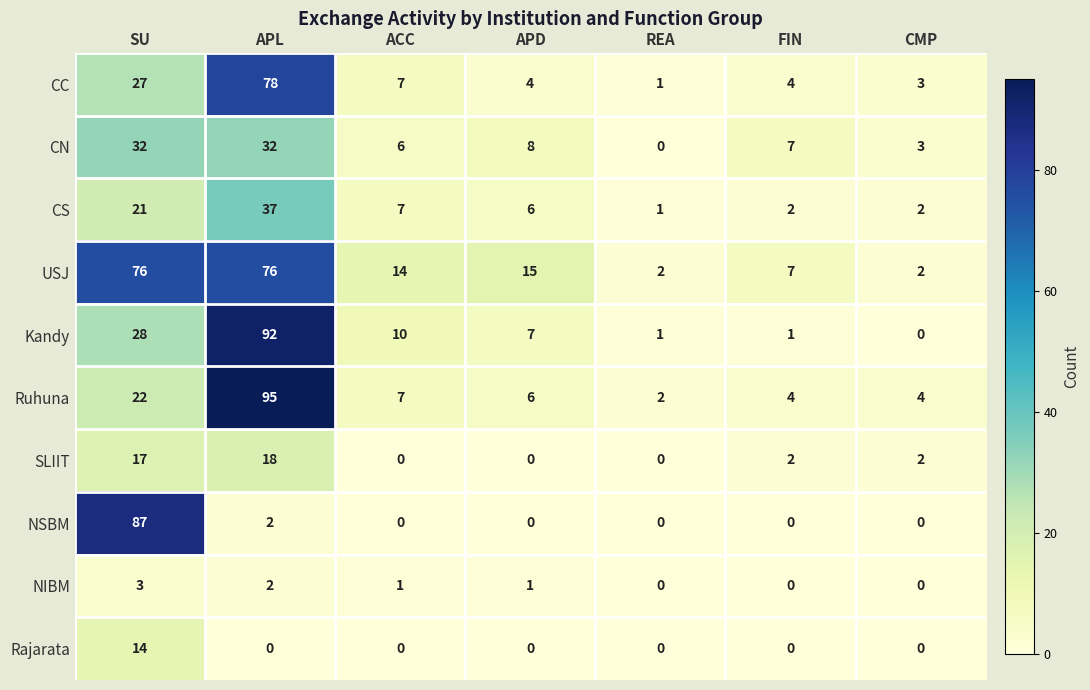

What is the total value across all series at FIN?

27